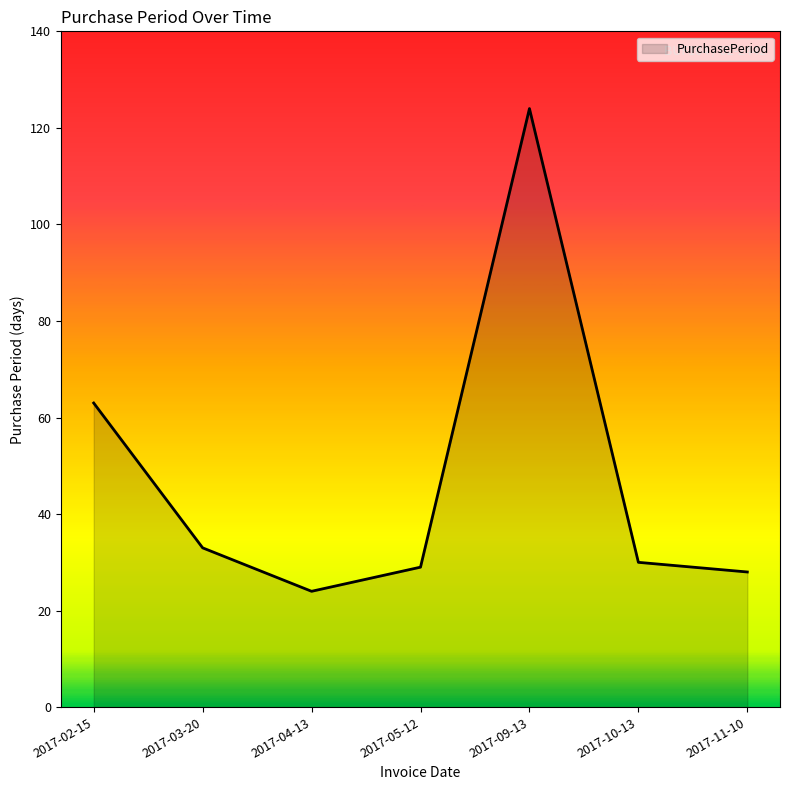

Count the number of data series in this chart.

1